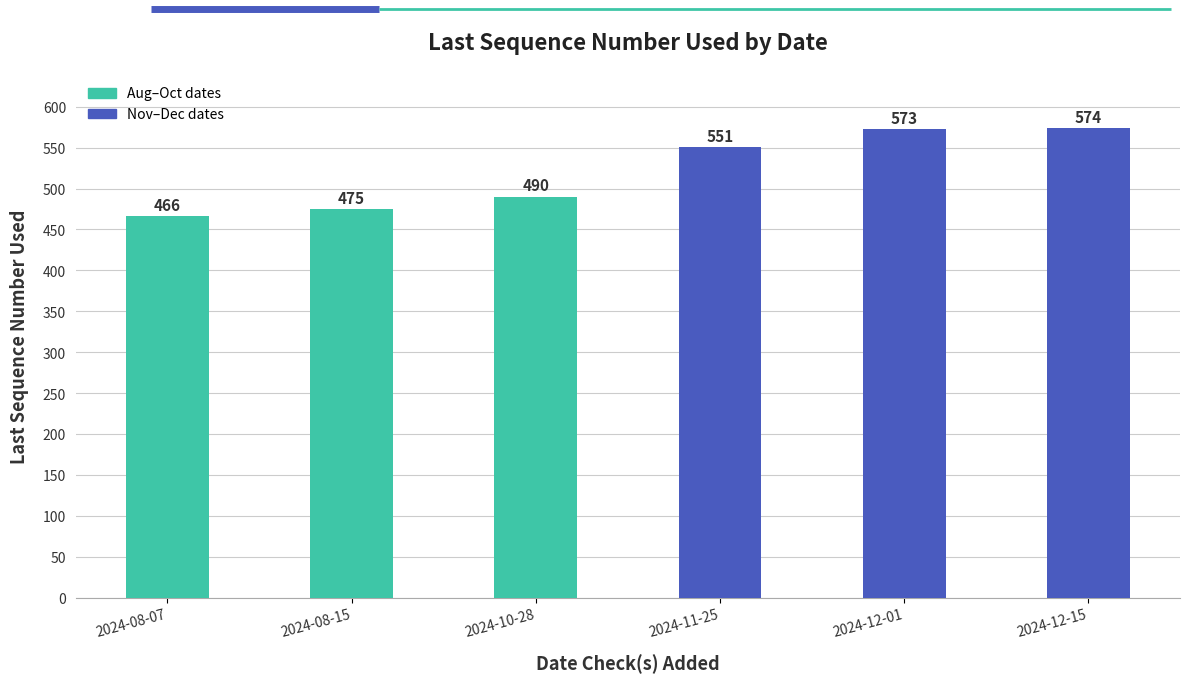

Reading left to right, extract all data points from this chart.

2024-08-07=466	2024-08-15=475	2024-10-28=490	2024-11-25=551	2024-12-01=573	2024-12-15=574